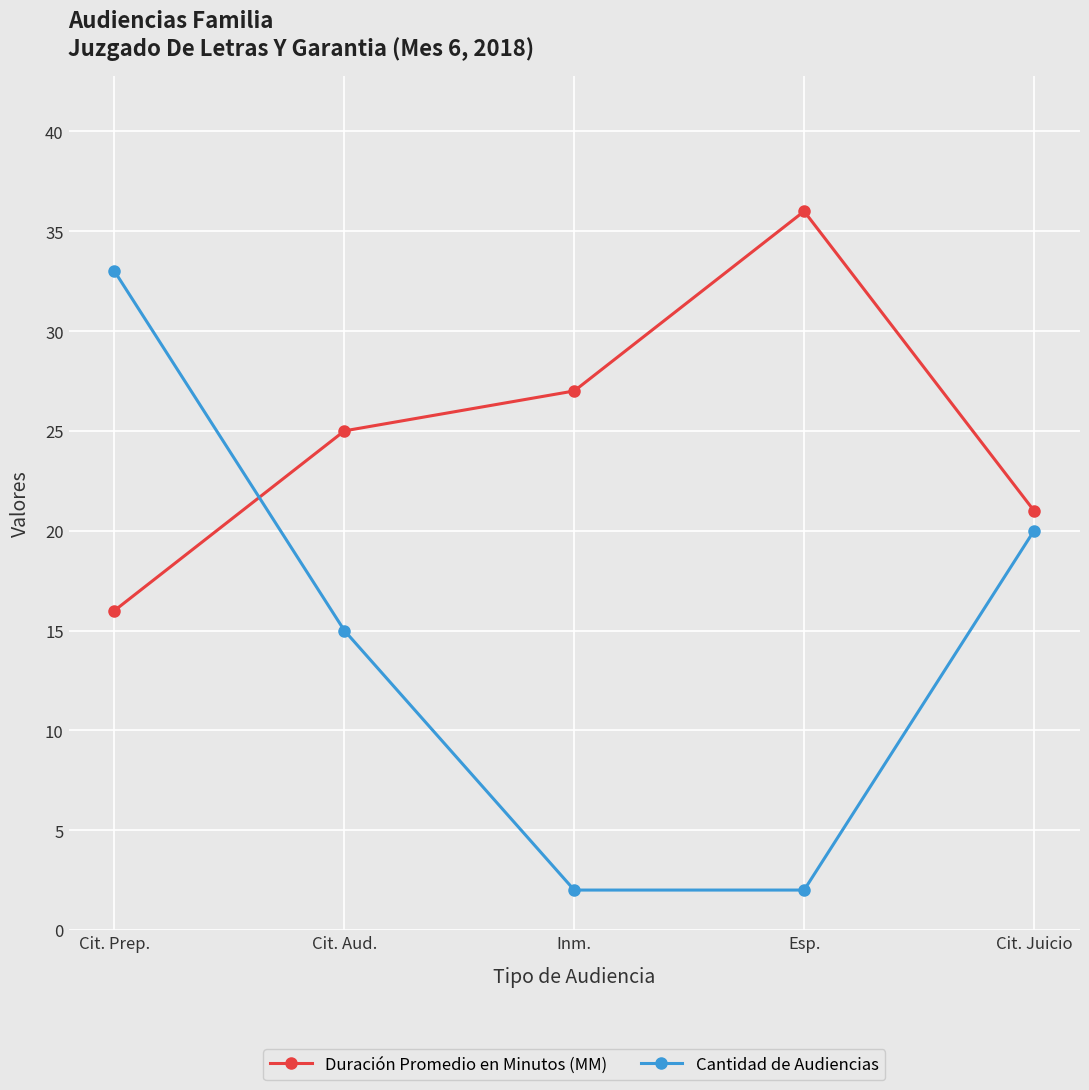

Count the number of data series in this chart.

2